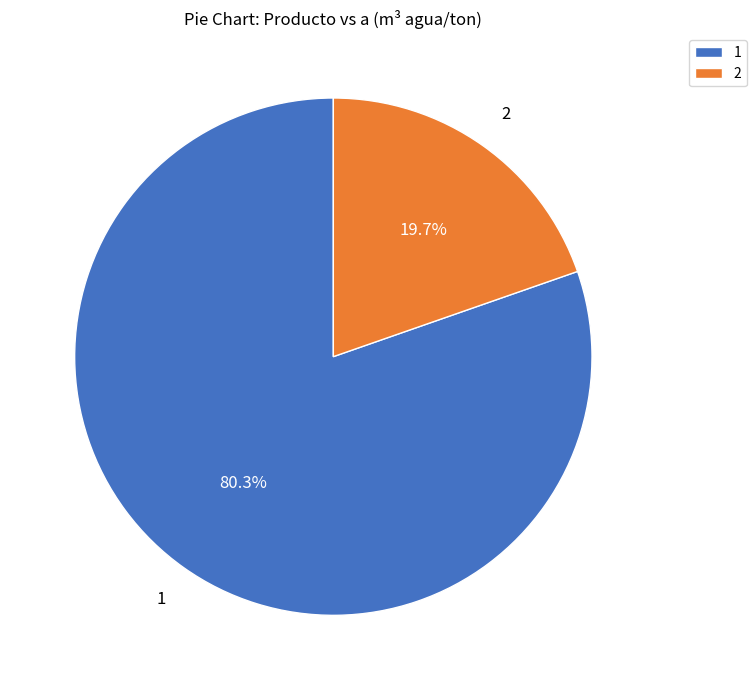

To the nearest percent, what portion does 2 represent?

20%